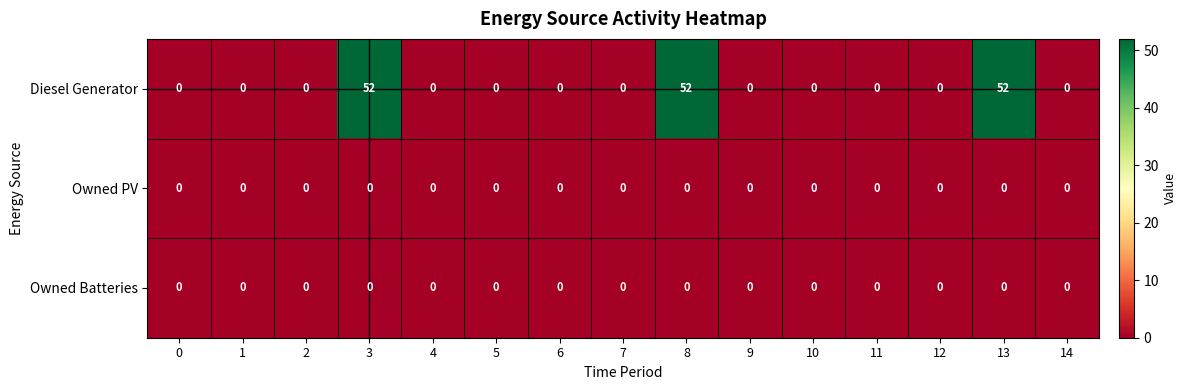

Which series has the widest spread of values?

Diesel Generator